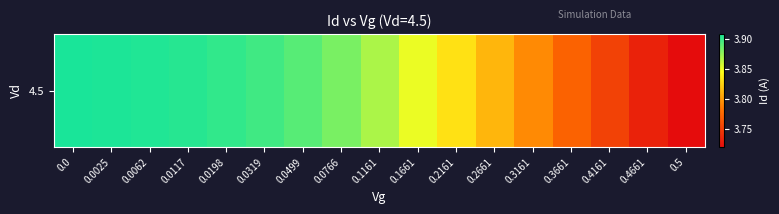

List the labels in order of value, largest first.

0.0, 0.0025, 0.0062, 0.0117, 0.0198, 0.0319, 0.0499, 0.0766, 0.1161, 0.1661, 0.2161, 0.2661, 0.3161, 0.3661, 0.4161, 0.4661, 0.5